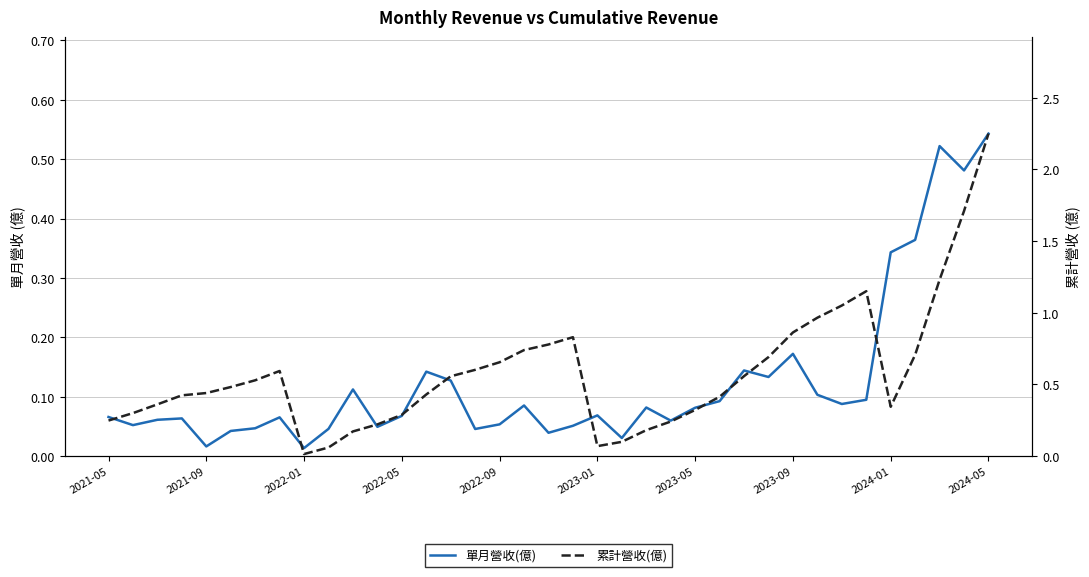

At how many categories does at least one series exceed 1?

5